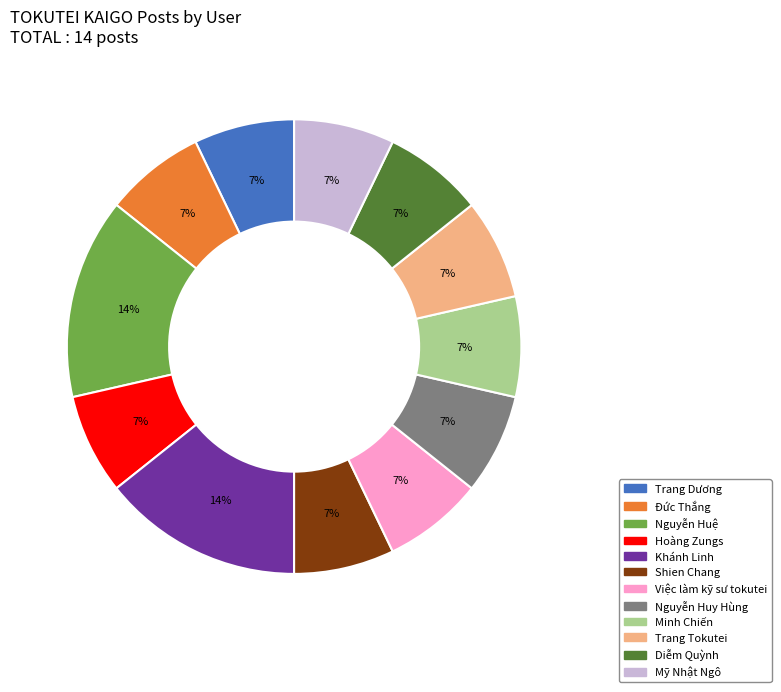

To the nearest percent, what portion does Nguyễn Huệ represent?

14%